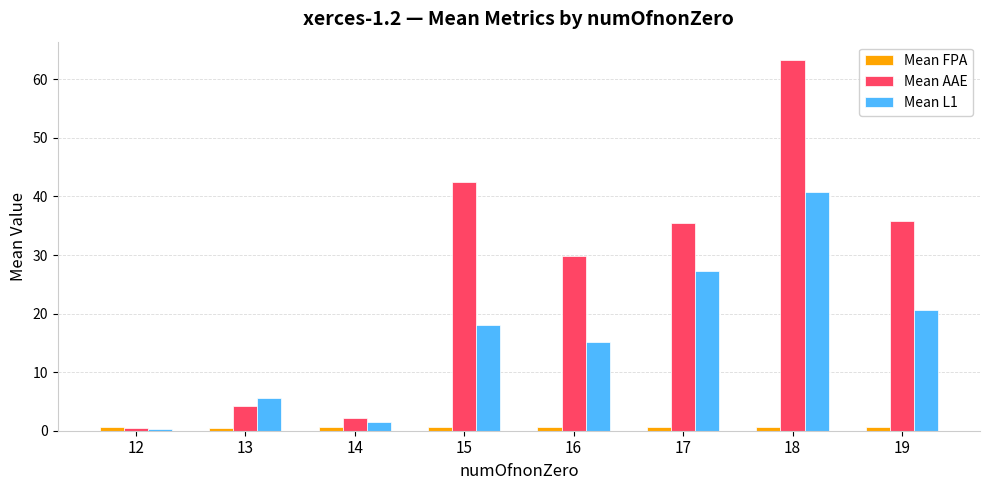

What is the sum of all Mean AAE values?

213.7